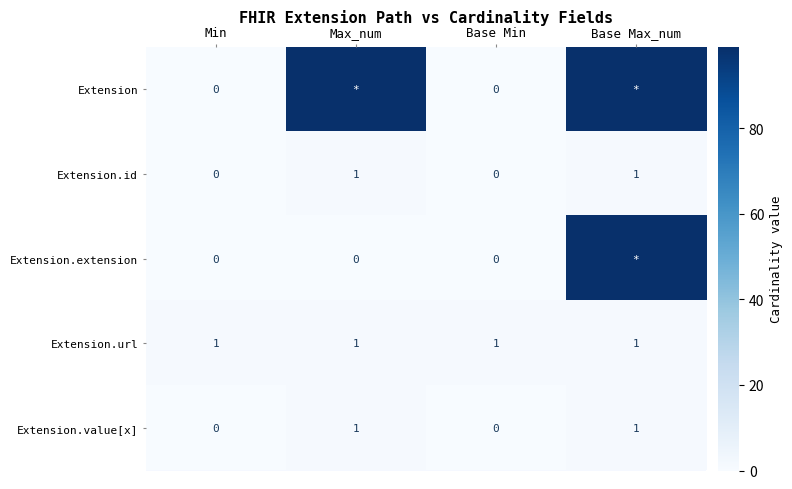

True or false: Extension.url has a value of 0 at Base Max_num.

False